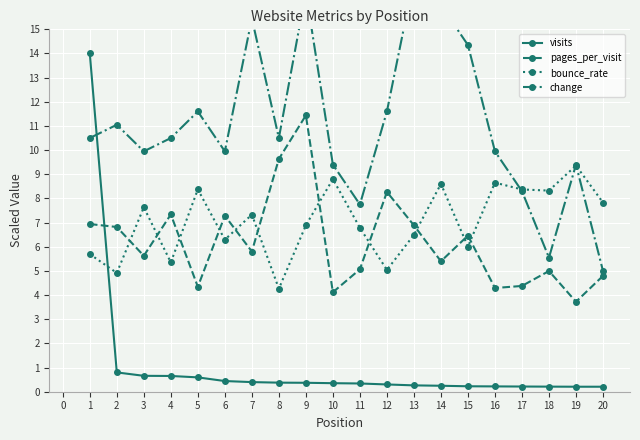

Count the number of data series in this chart.

4